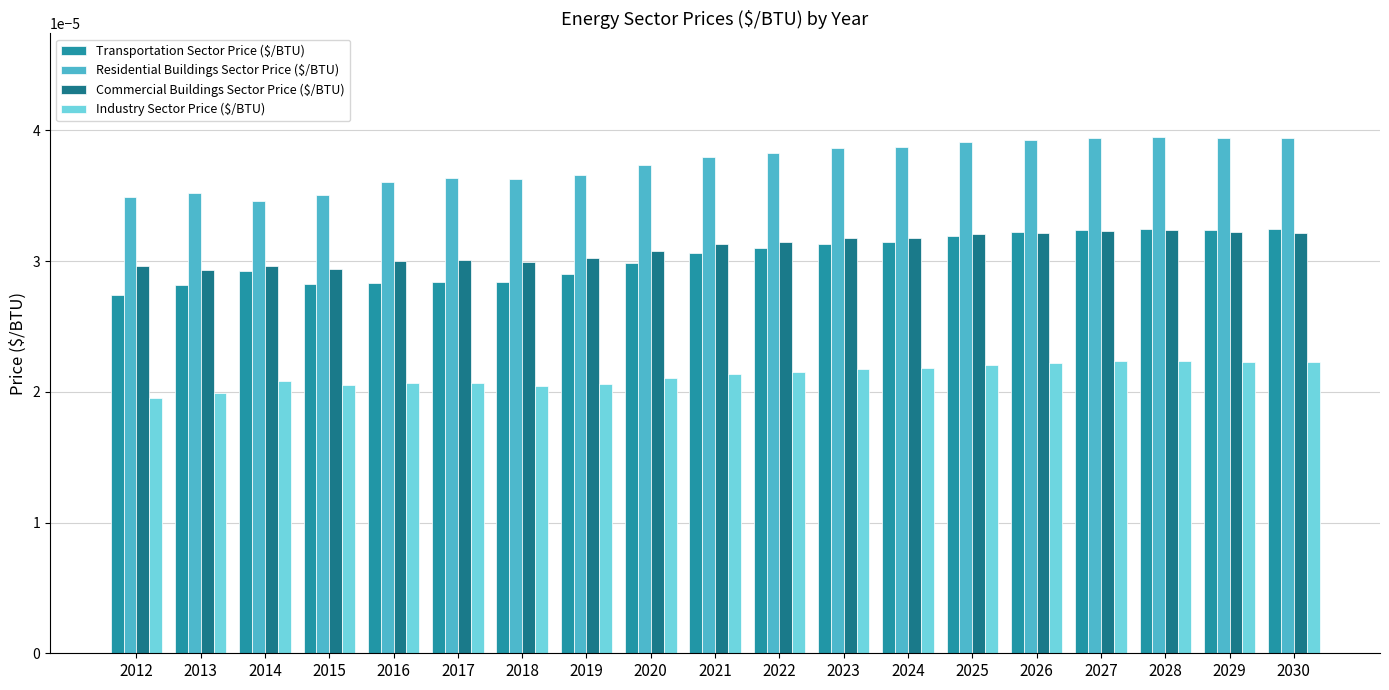

Is the value of Industry Sector Price ($/BTU) at 2028 greater than the value of Residential Buildings Sector Price ($/BTU) at 2016?

No